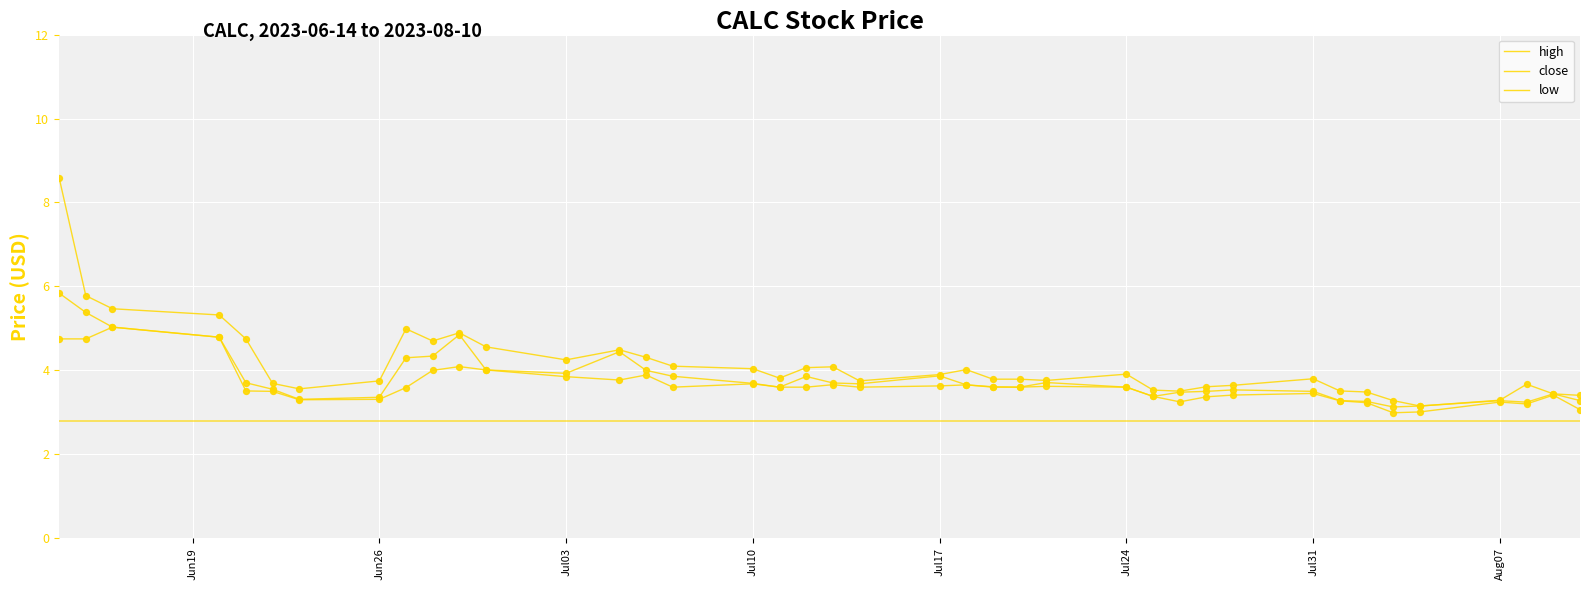

How many lines are shown in the chart?

3